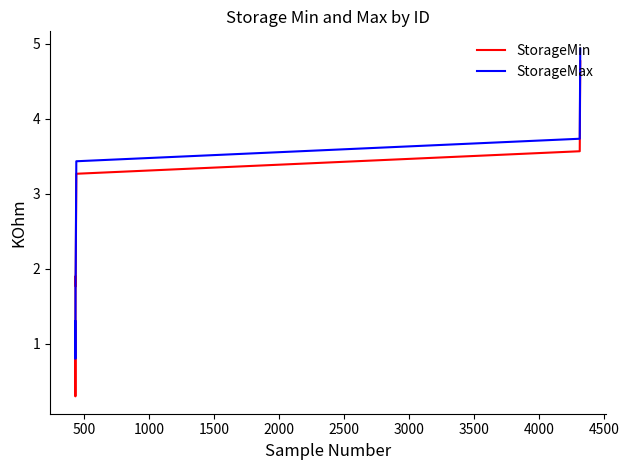

What is the difference between the maximum and second lowest values in the StorageMin series?

3.5